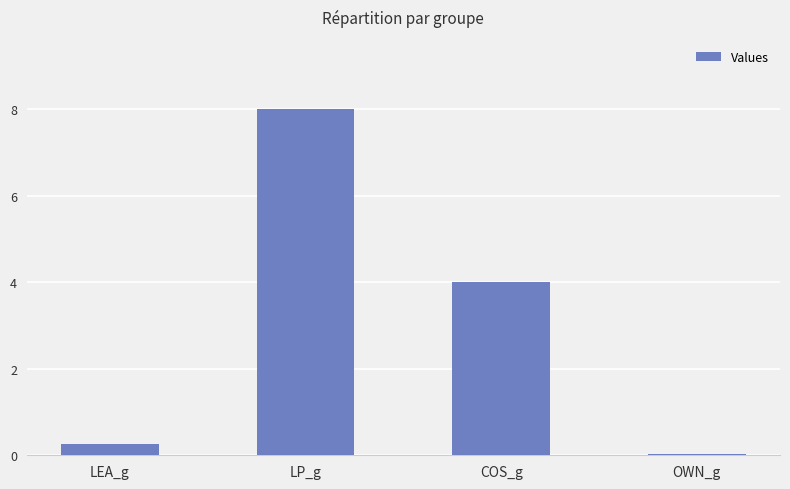

What is the change in value from COS_g to OWN_g?

-4.0